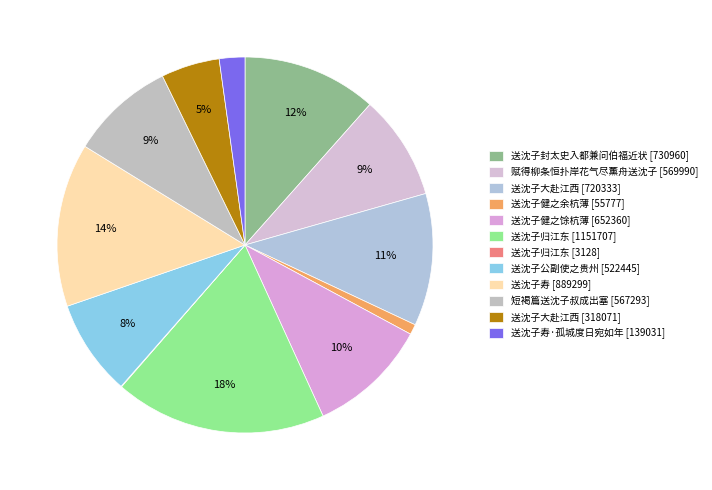

To the nearest percent, what is the average slice percentage?

8%